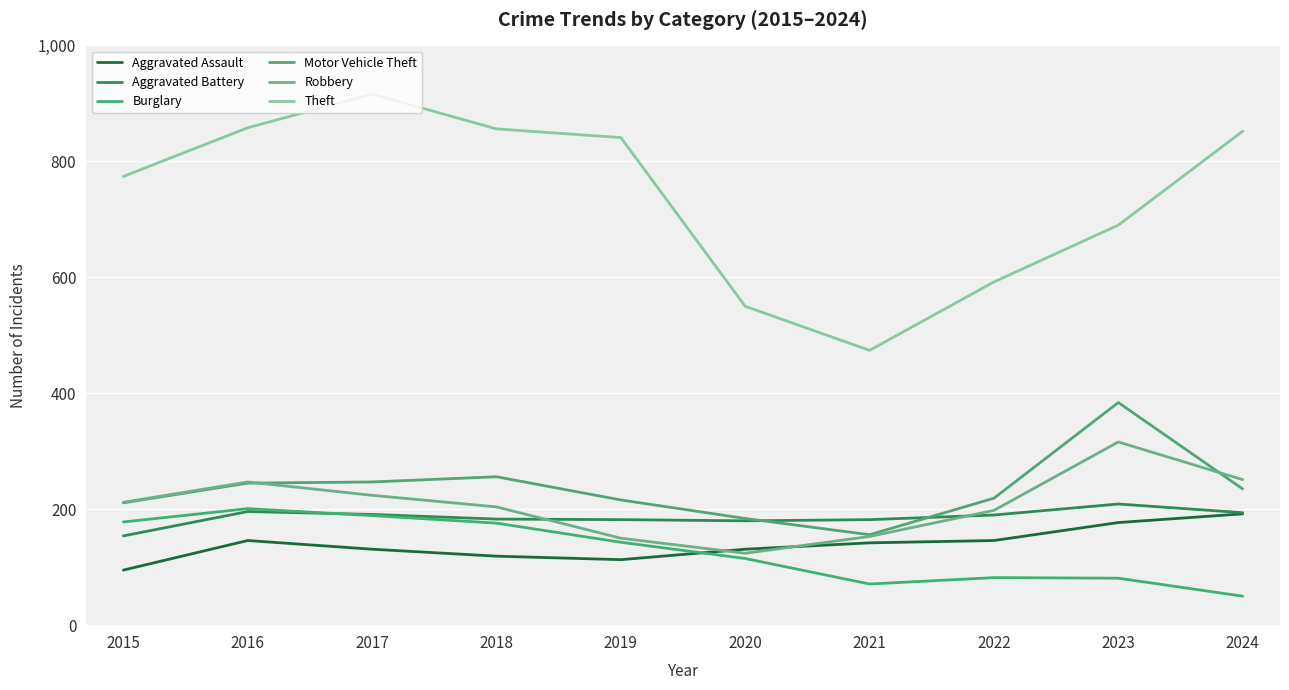

What is the average value of the Motor Vehicle Theft series?

235